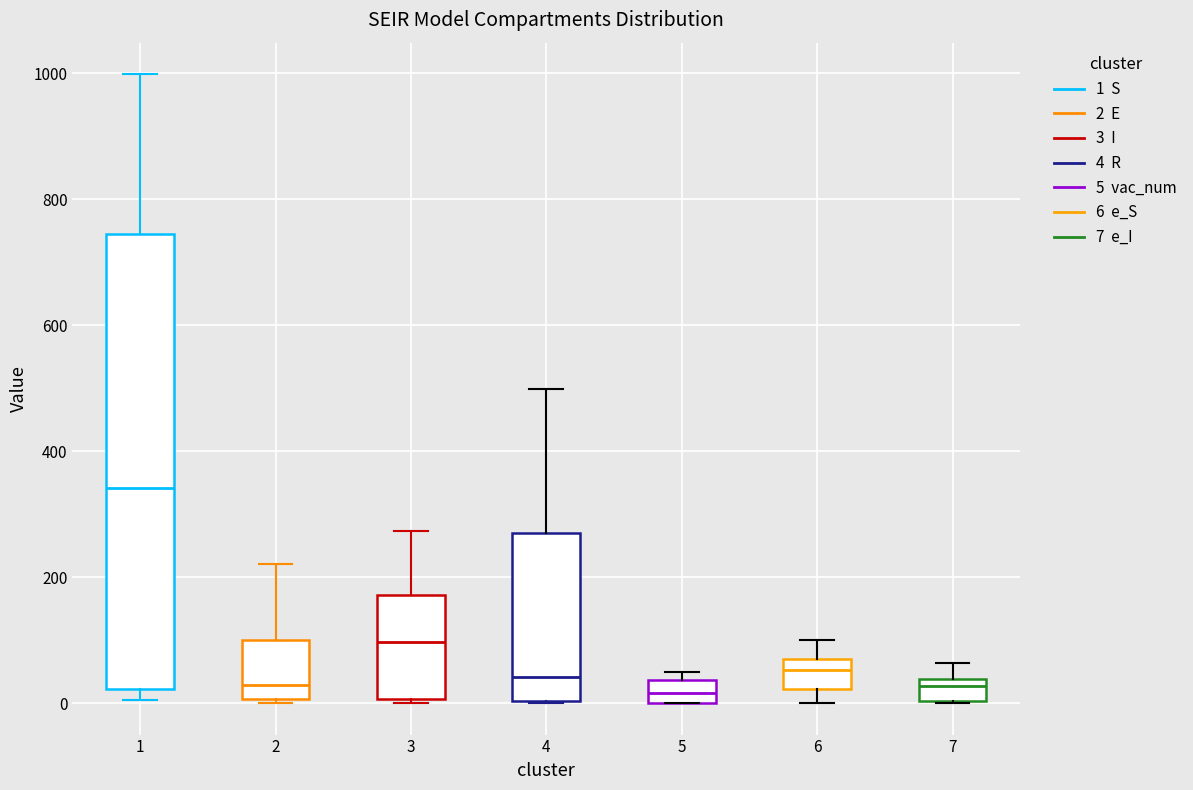

Which box's median line is the highest?

1